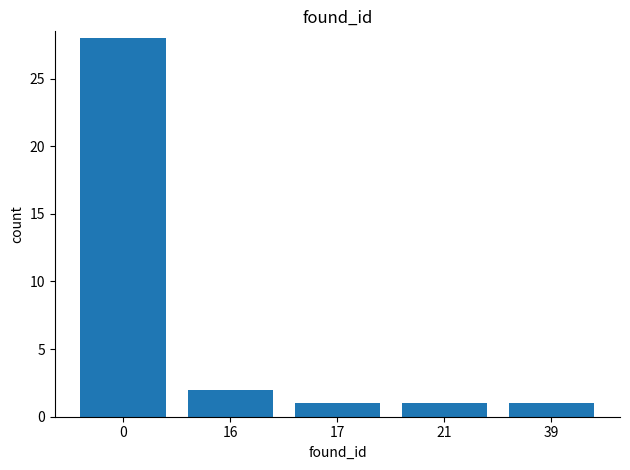

The chart shows a value of 2 at 17. True or false?

False